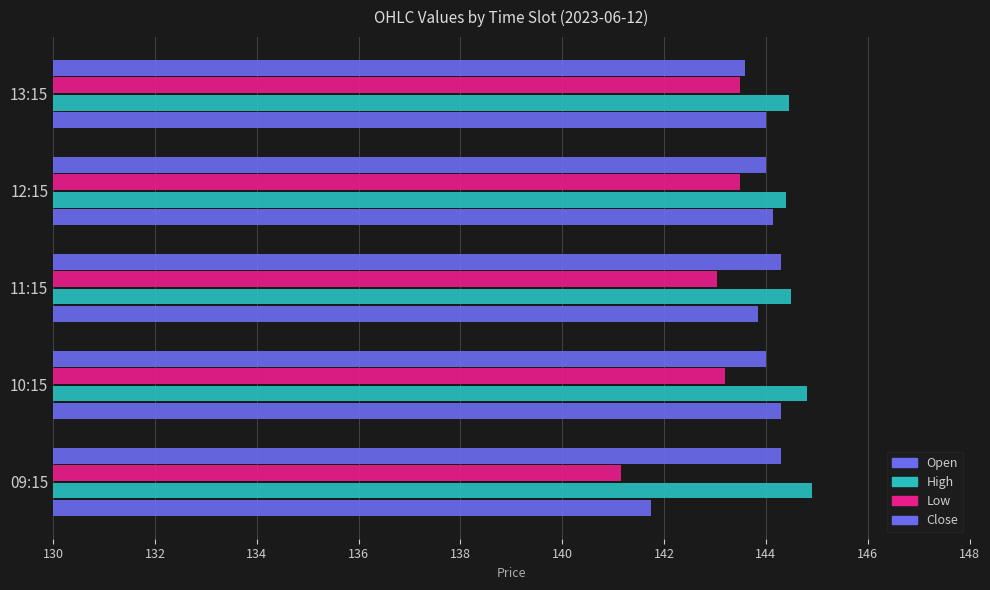

How many categories are shown in the chart?

5